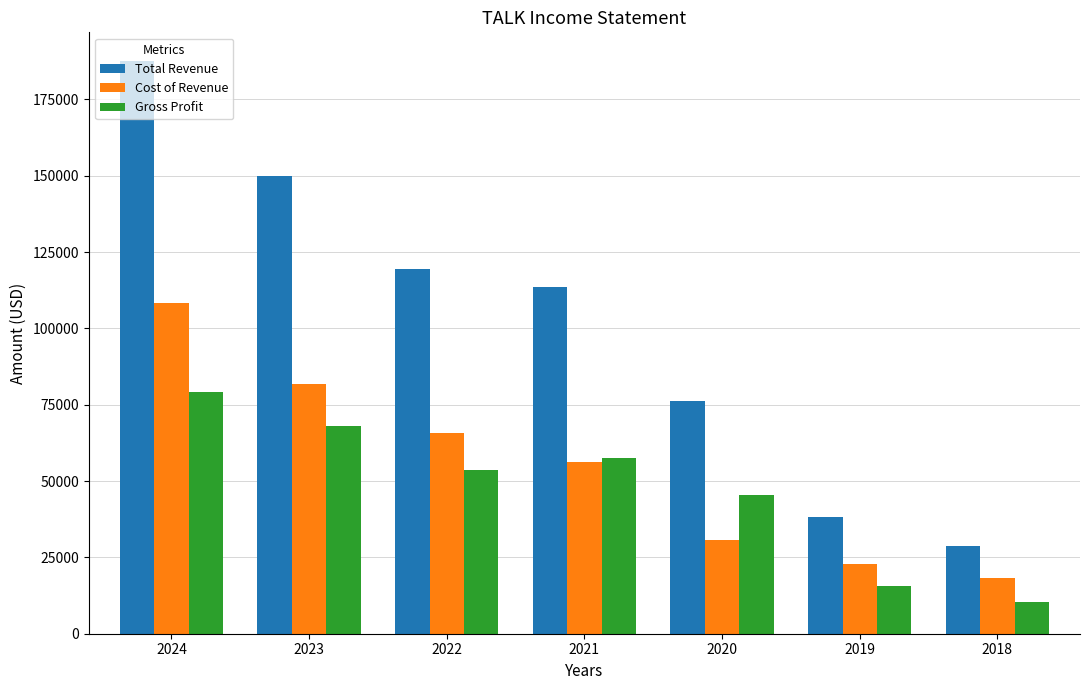

What is the value of the Gross Profit bar at the 6th from the left?

15500